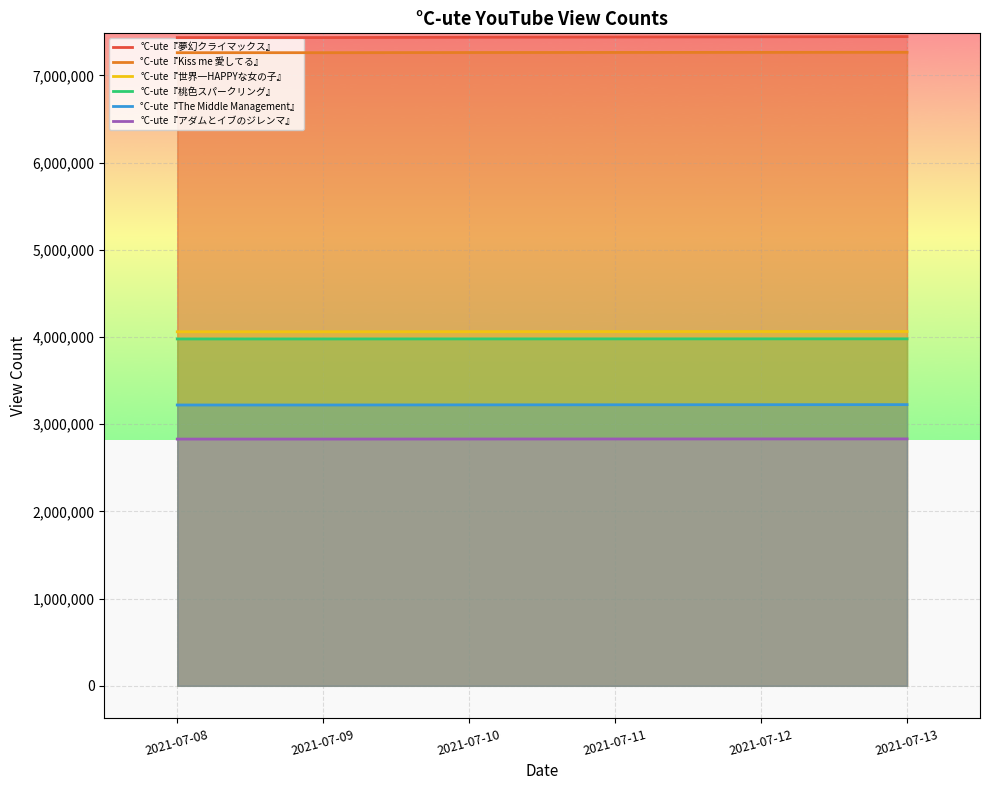

Reading right to left, transcribe all the data shown in this chart.

°C-ute『夢幻クライマックス』: 7445161	7442662	7440338	7437854	7433922	7433906
°C-ute『Kiss me 愛してる』: 7265290	7264333	7263307	7262270	7260542	7260536
°C-ute『世界一HAPPYな女の子』: 4062973	4062427	4061771	4061038	4060119	4060102
°C-ute『桃色スパークリング』: 3979032	3978784	3978539	3978256	3977759	3977755
°C-ute『The Middle Management』: 3224533	3223632	3222770	3221870	3220327	3220322
°C-ute『アダムとイブのジレンマ』: 2831613	2831191	2830740	2830264	2829471	2829464